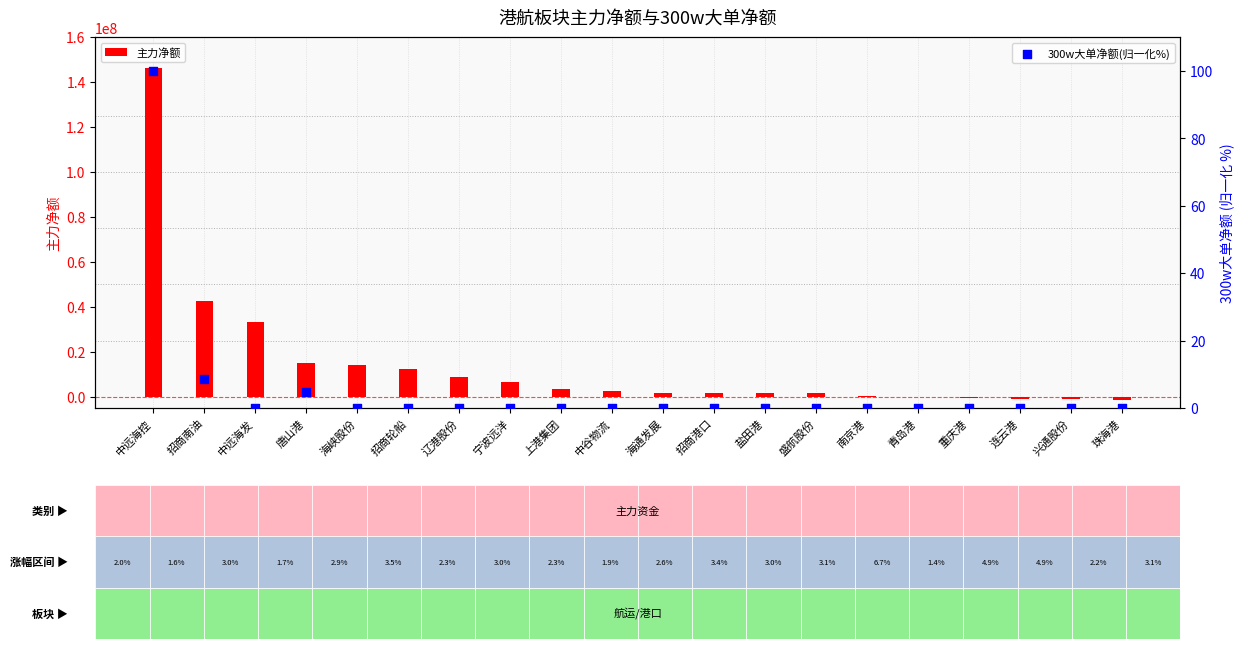

Which series reaches the minimum Y coordinate?

主力净额